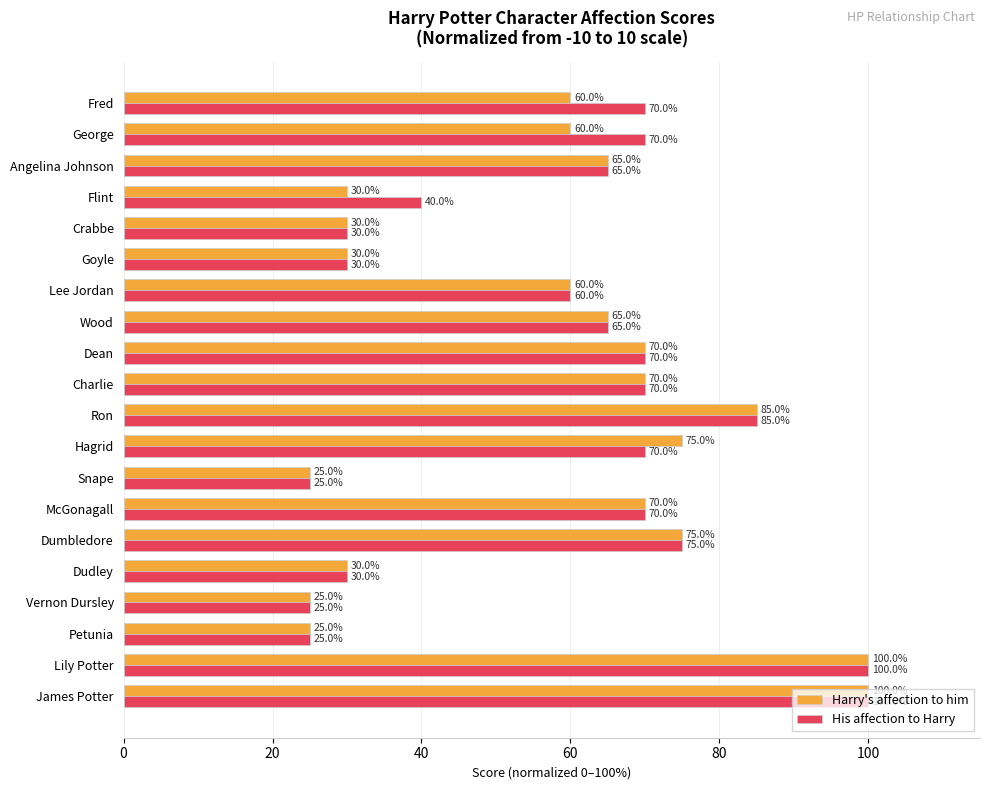

What is the sum of all Harry's affection to him values?

1150